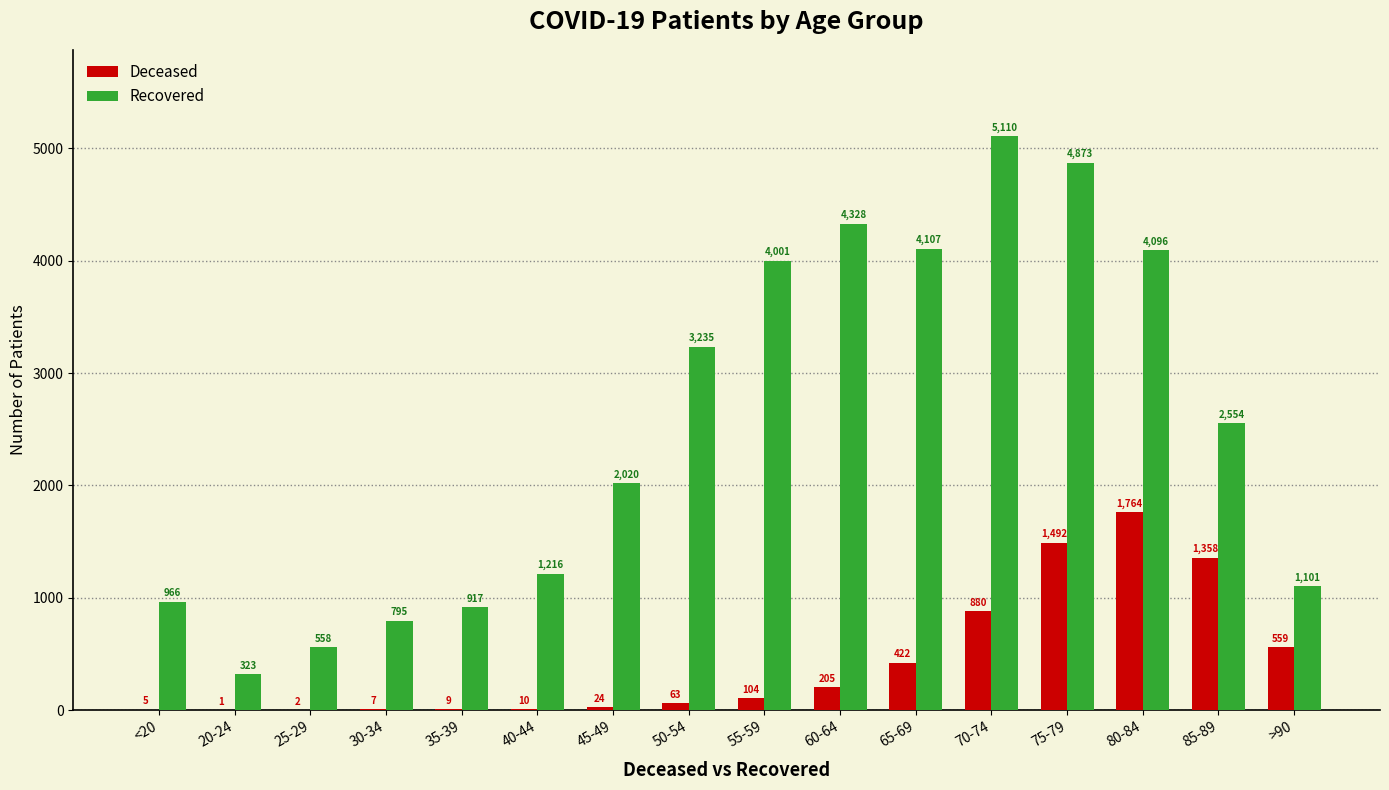

What is the total value across all series at 60-64?

4533